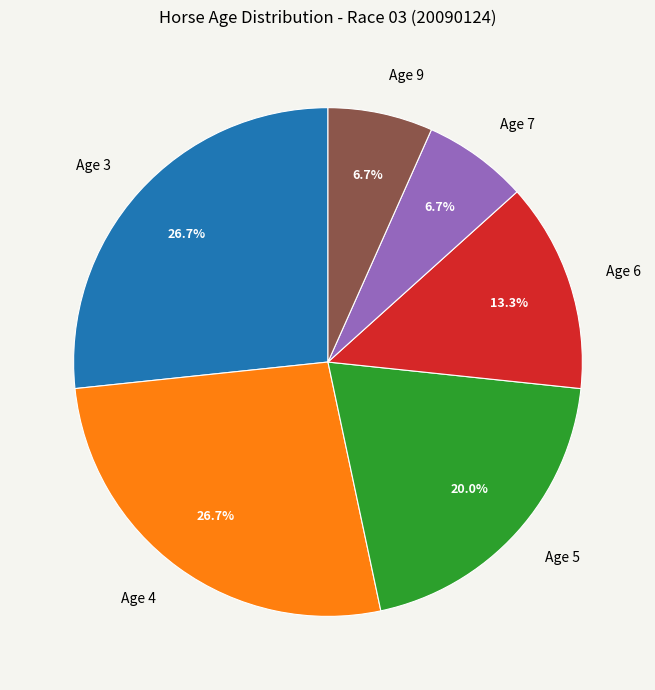

Count the number of slices in the pie.

6